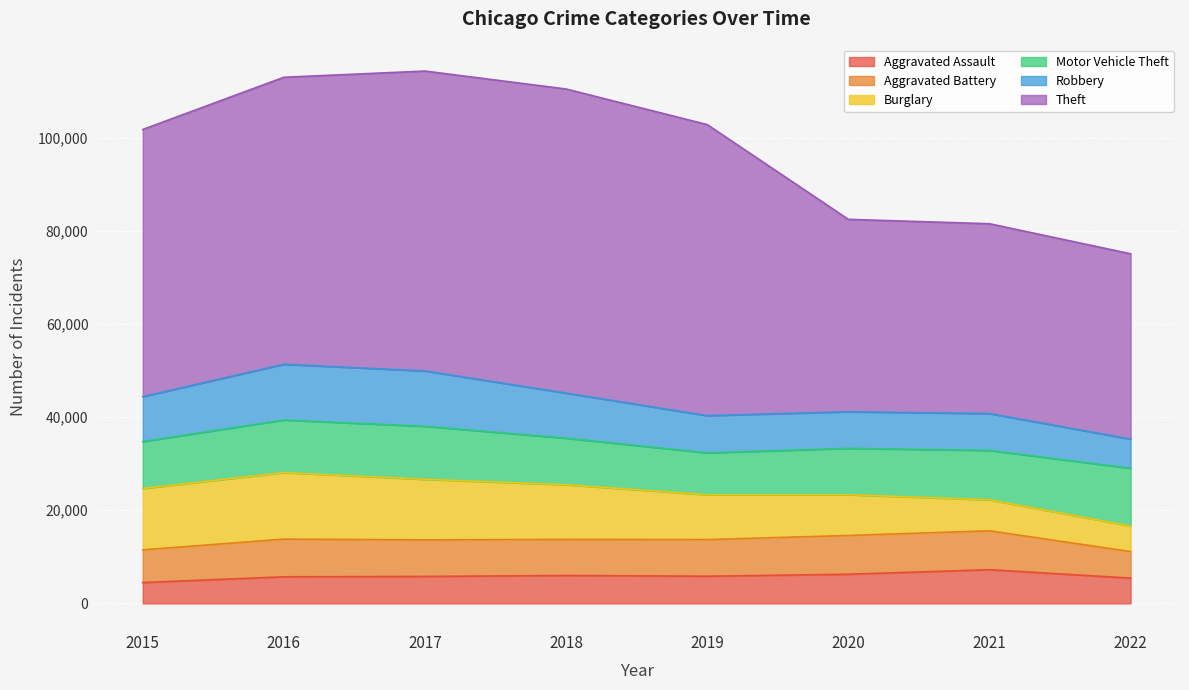

What is the smallest value displayed?

4480